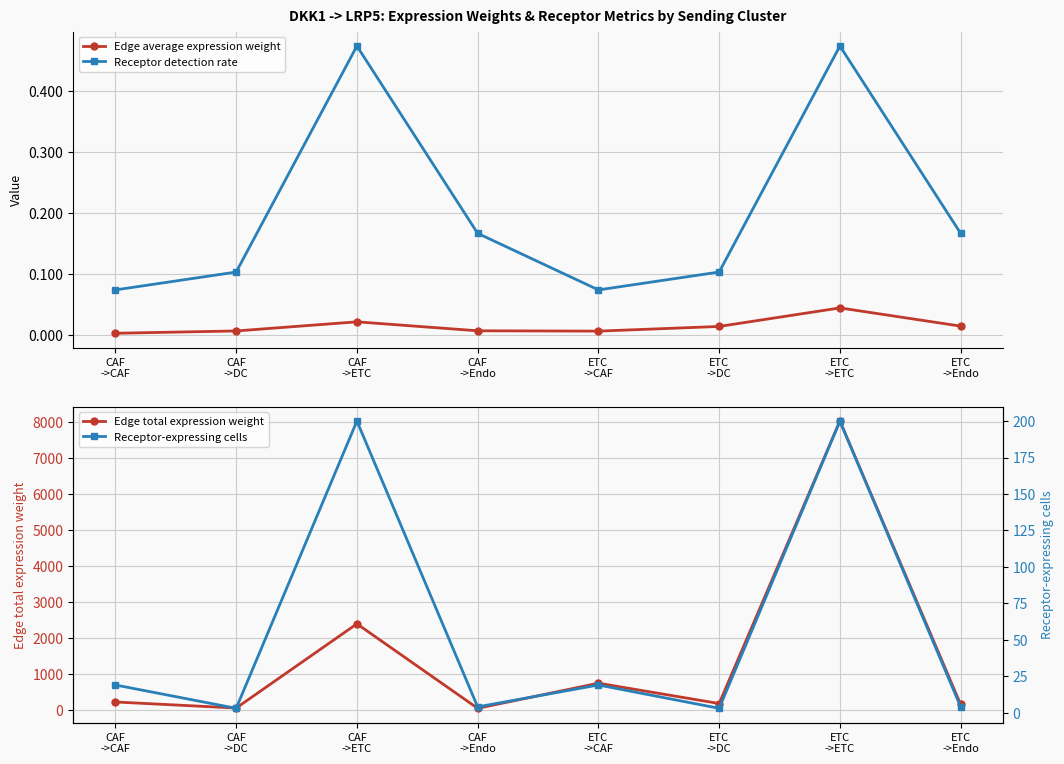

Rank the series at ETC
->Endo from highest to lowest value.

Edge total expression weight, Receptor-expressing cells, Receptor detection rate, Edge average expression weight